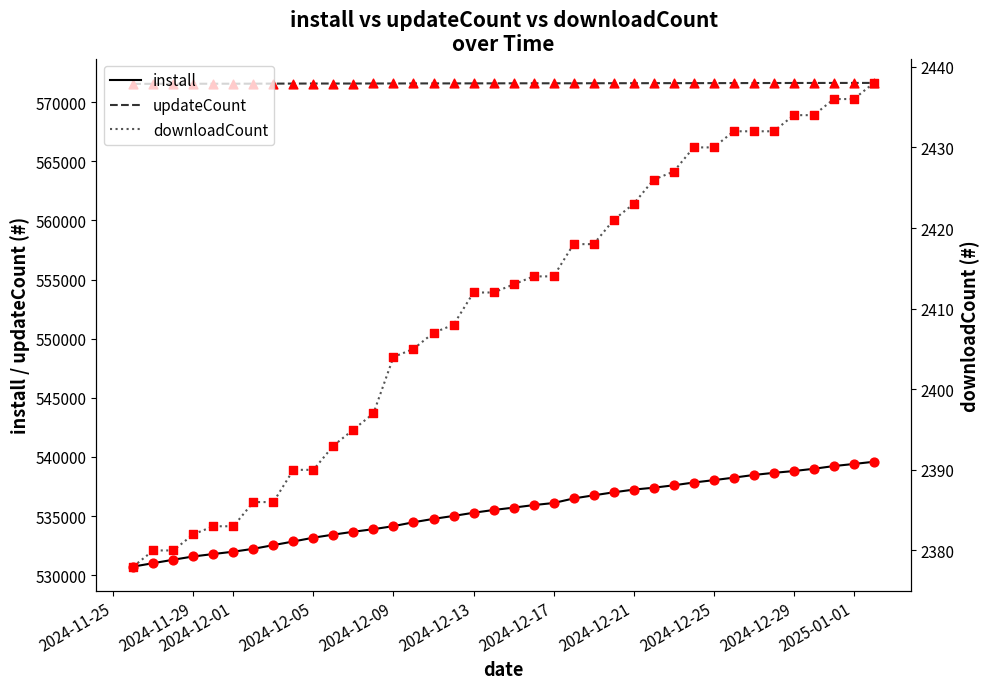

At how many categories does at least one series exceed 318378?

38